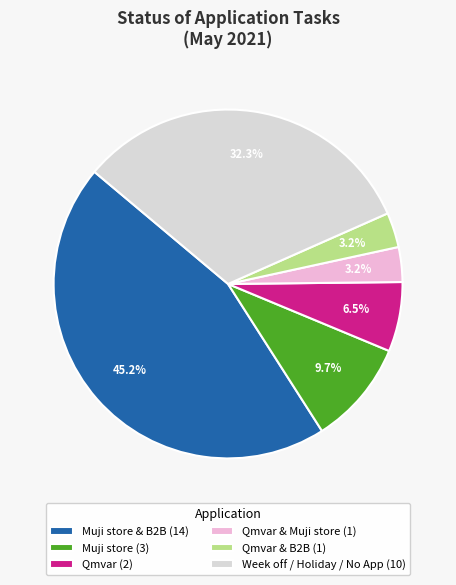

What is the largest slice in the pie chart?

Muji store & B2B (14)